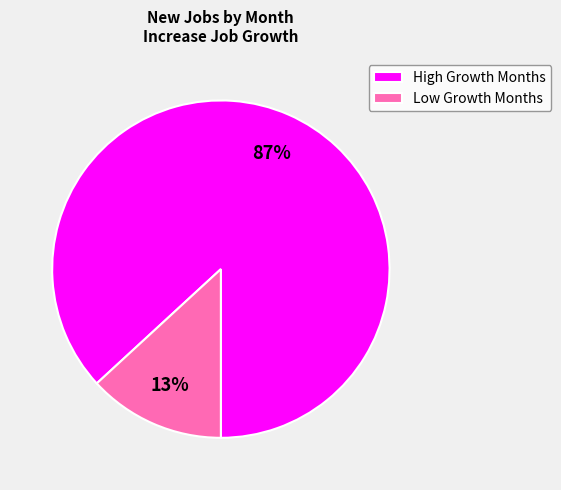

Is Low Growth Months the majority of the pie?

No